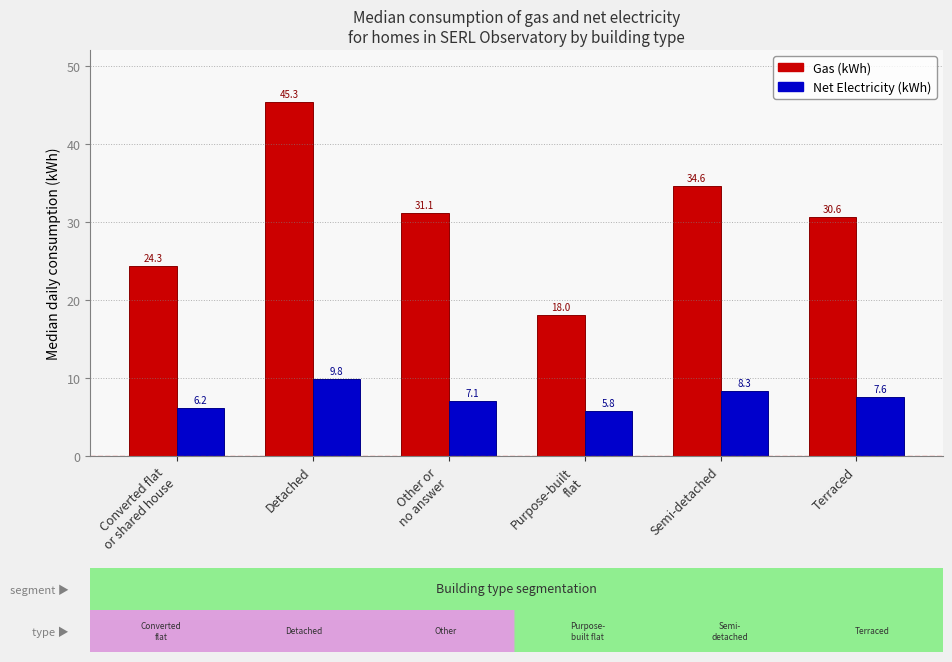

List the labels in order of Net Electricity (kWh) value, largest first.

Detached, Semi-detached, Terraced, Other or
no answer, Converted flat
or shared house, Purpose-built
flat